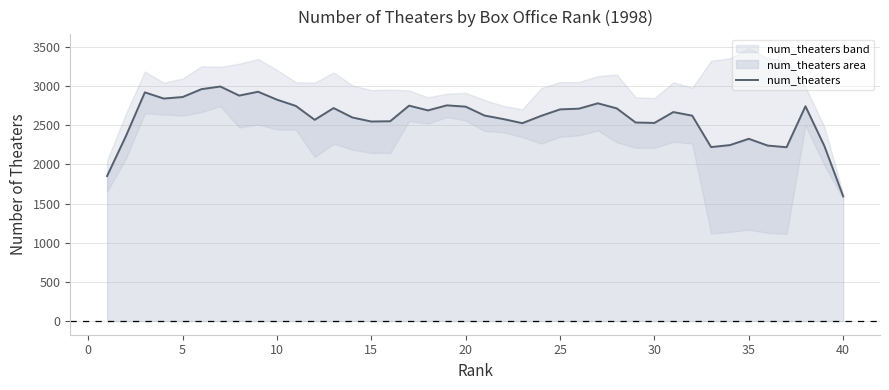

What is the lowest value of the num_theaters series?

1591.8